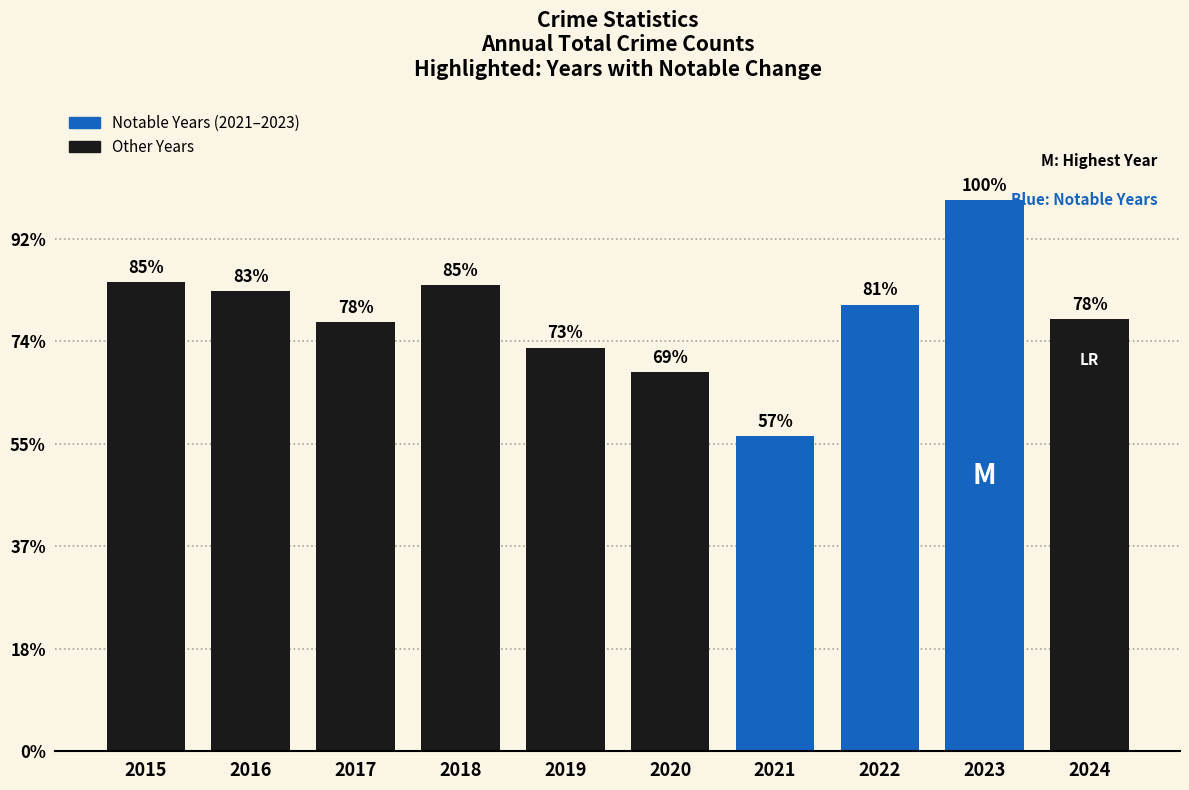

What is the ratio of the value at 2022 to the value at 2017?

1.0